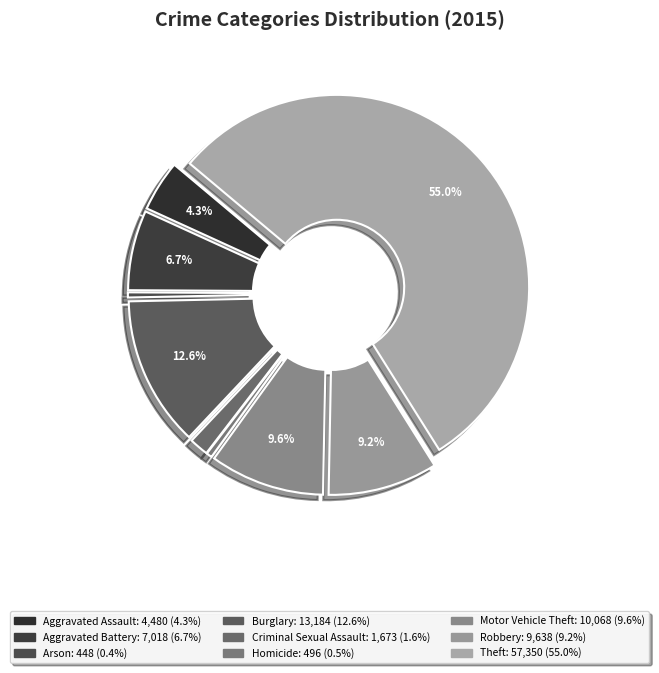

Count the number of slices in the pie.

9